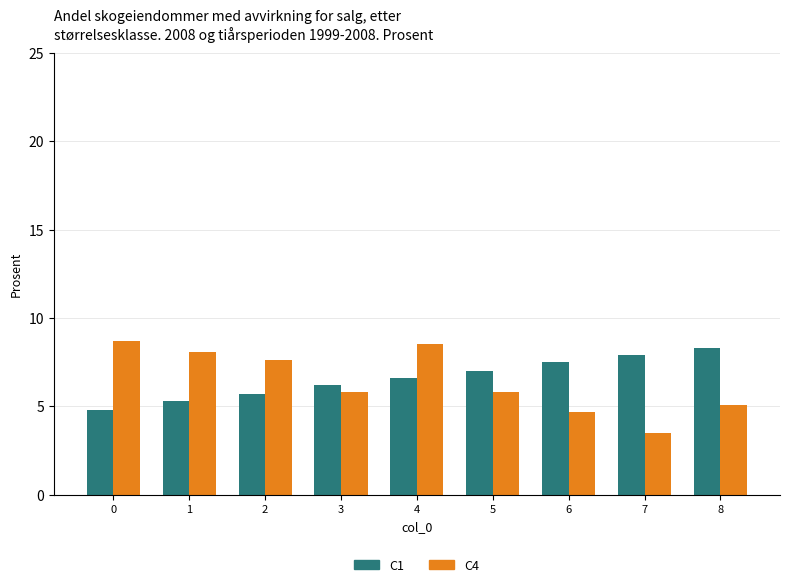

How many data points in C1 are less than 6?

3